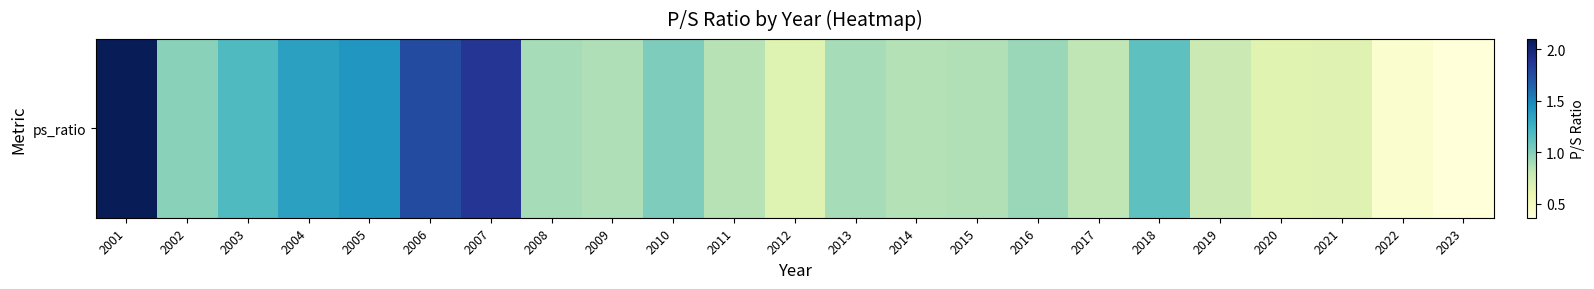

Which label corresponds to the largest value in the chart?

2001